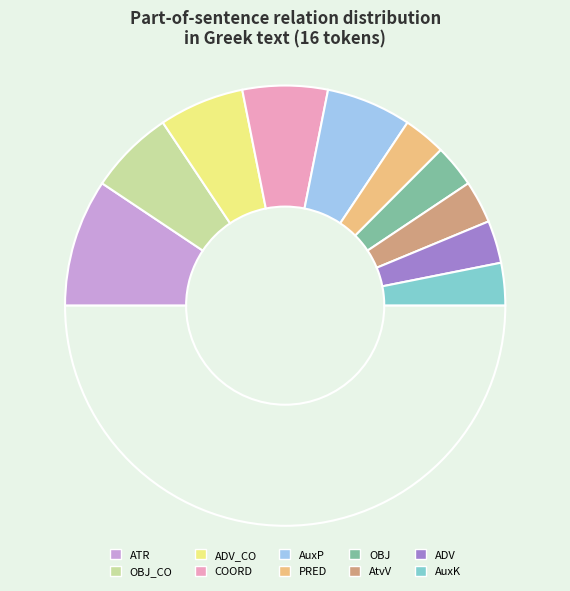

How many slices are in this pie chart?

11